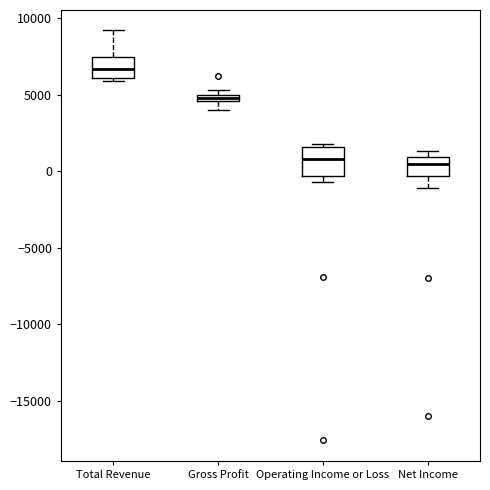

Which box is the tallest, from its lower edge to its upper edge?

Operating Income or Loss